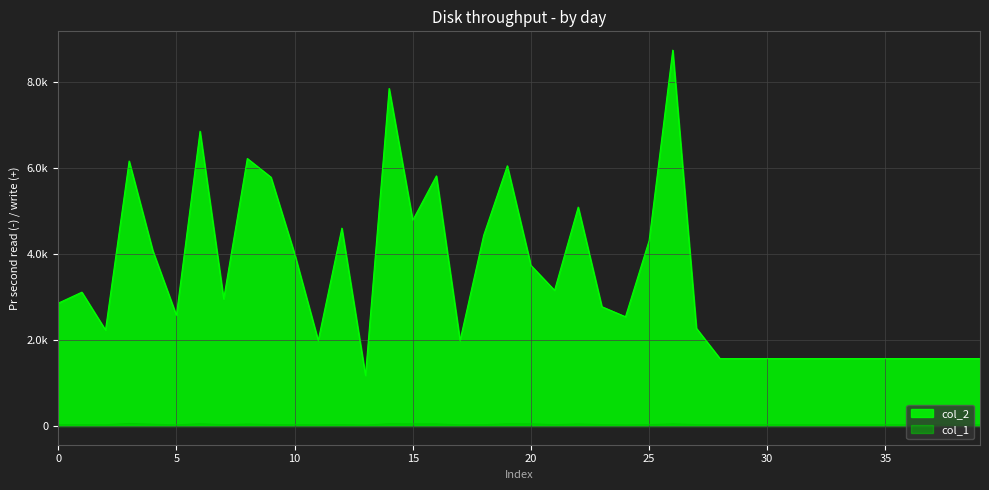

Where is the first local minimum for col_1?

2